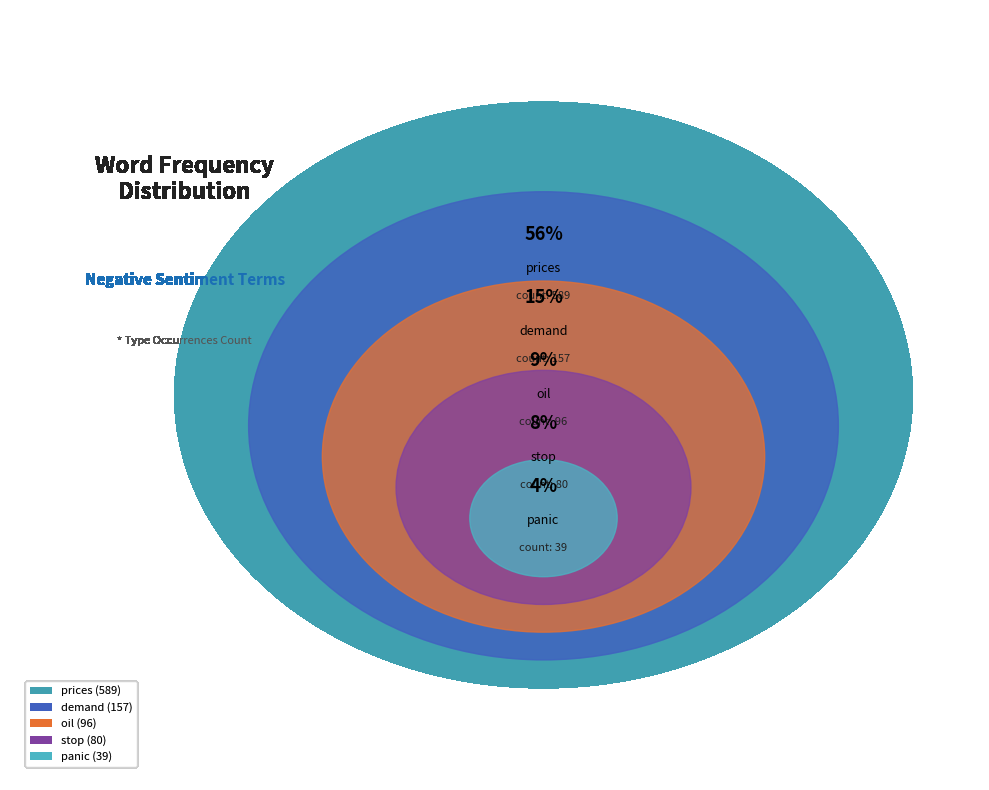

What percentage is the oil slice, to the nearest percent?

9%